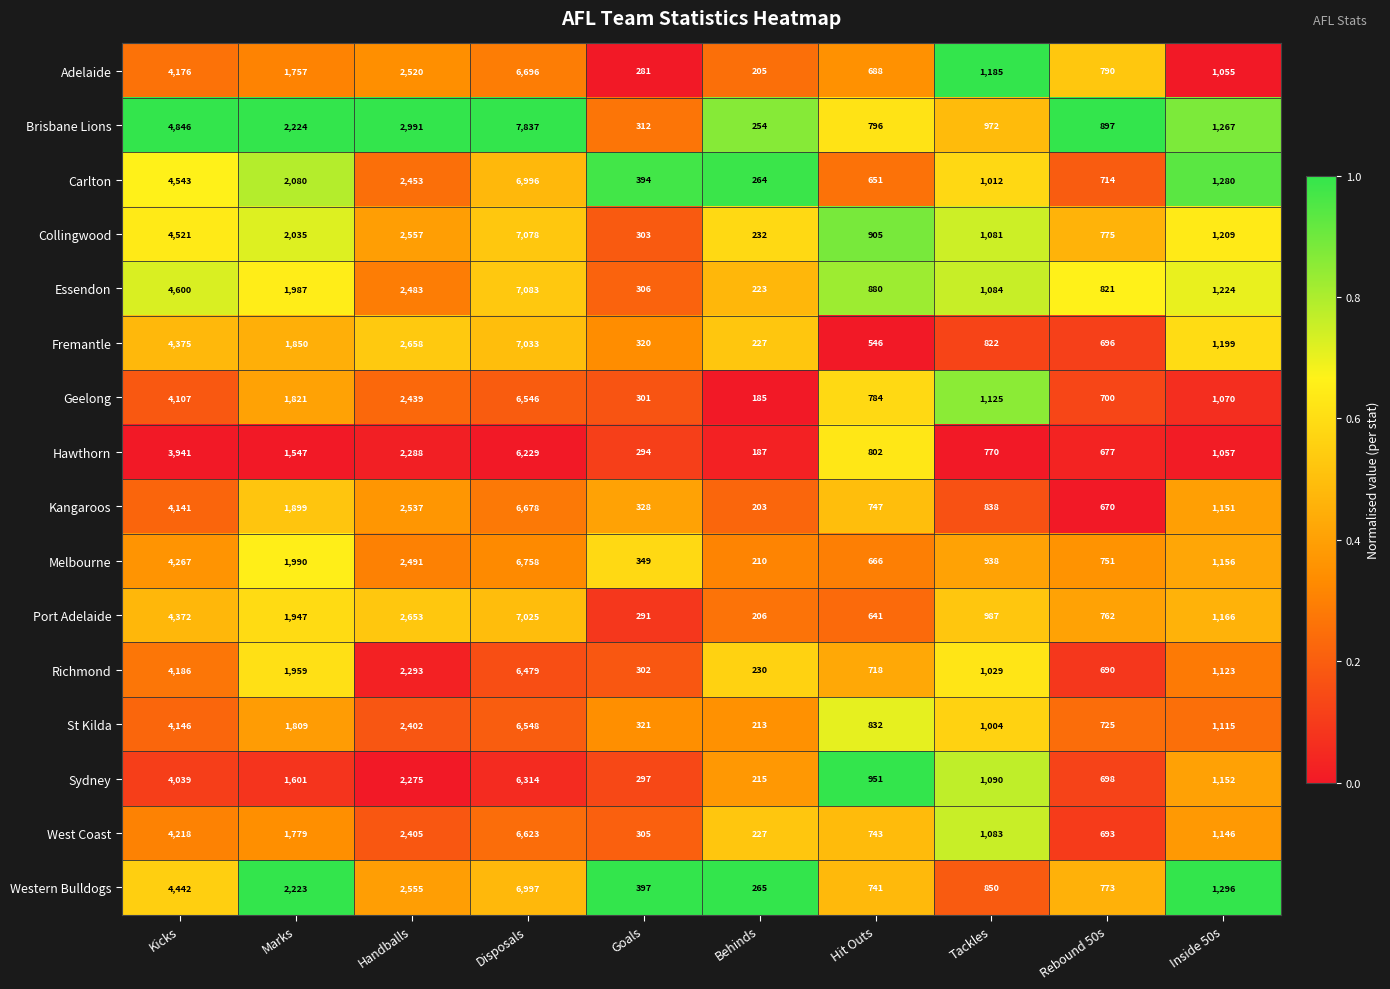

Which category has the lowest value in the Melbourne series?

Behinds